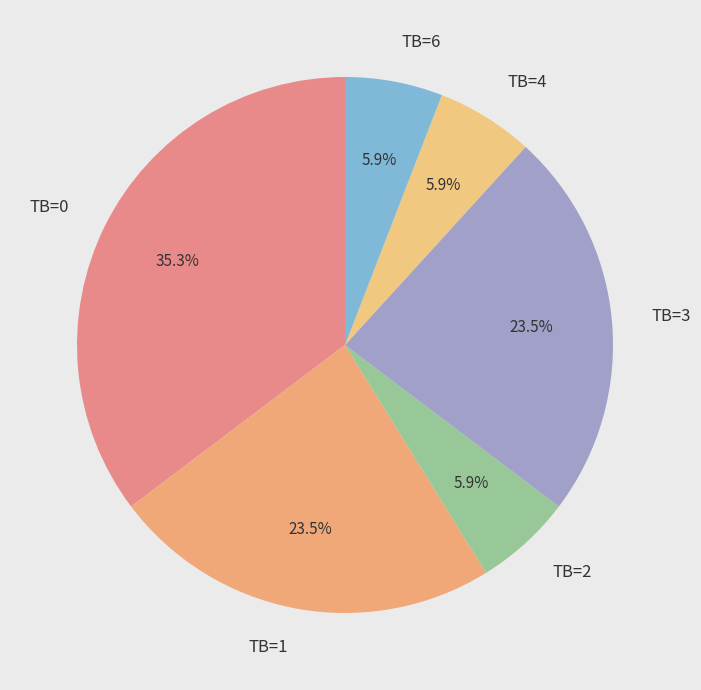

Do TB=2 and TB=0 together represent more than half of the pie?

No